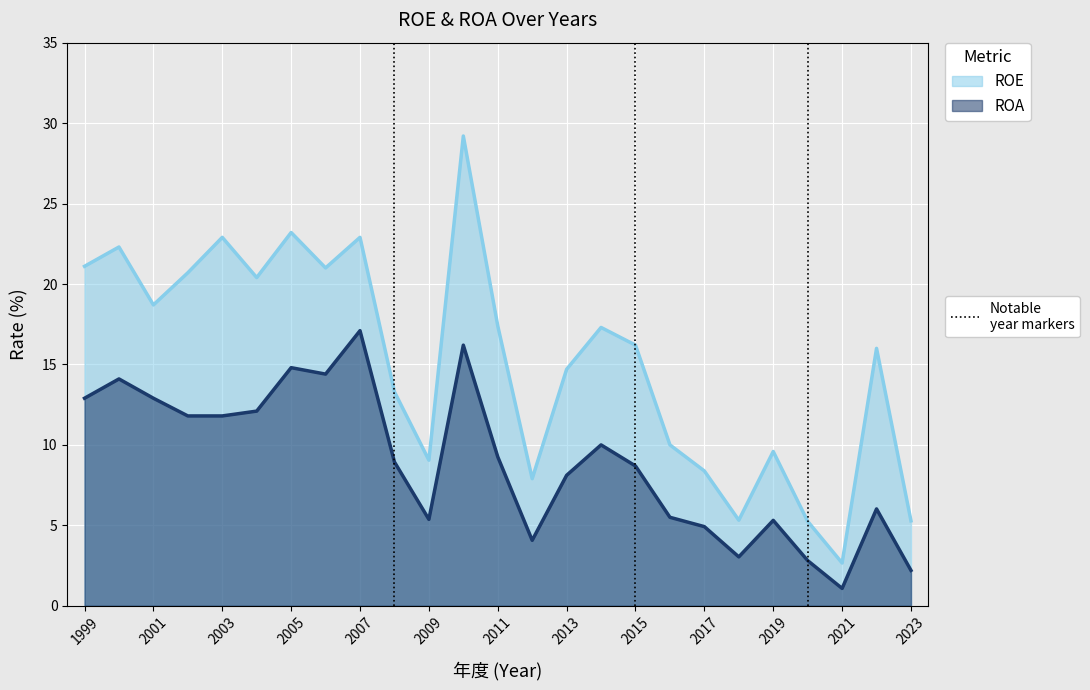

Reading left to right, what are all the values shown in this chart?

ROE: 1999=21.1	2000=22.3	2001=18.7	2002=20.7	2003=22.9	2004=20.4	2005=23.2	2006=21.0	2007=22.9	2008=13.3	2009=9.1	2010=29.2	2011=17.4	2012=7.9	2013=14.7	2014=17.3	2015=16.2	2016=10.0	2017=8.4	2018=5.3	2019=9.6	2020=5.2	2021=2.7	2022=16.0	2023=5.3
ROA: 1999=12.9	2000=14.1	2001=12.9	2002=11.8	2003=11.8	2004=12.1	2005=14.8	2006=14.4	2007=17.1	2008=8.9	2009=5.4	2010=16.2	2011=9.3	2012=4.1	2013=8.1	2014=10.0	2015=8.7	2016=5.5	2017=4.9	2018=3.0	2019=5.3	2020=2.8	2021=1.1	2022=6.0	2023=2.2